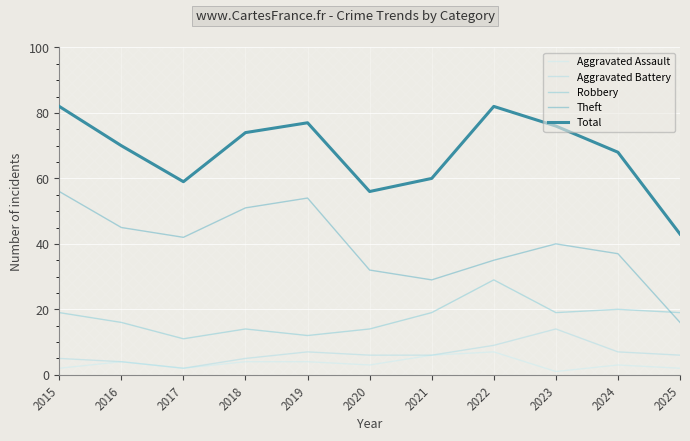

Where is the first local minimum for Aggravated Battery?

2017